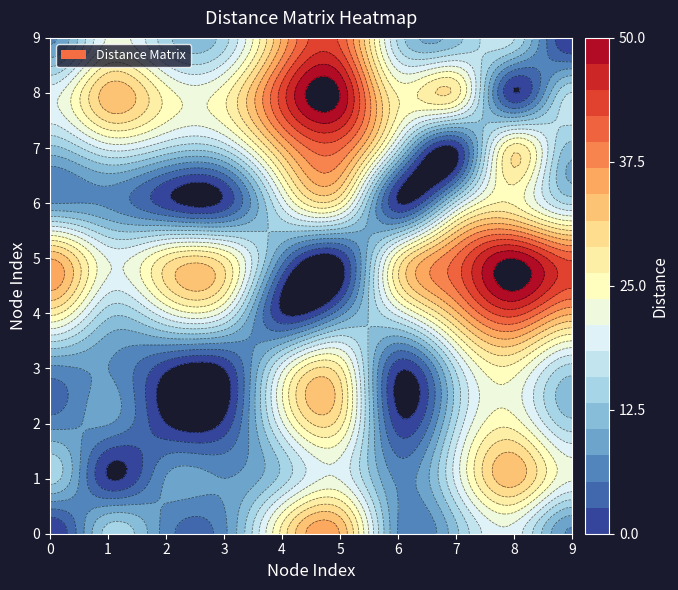

What is the greatest value displayed?

50.0